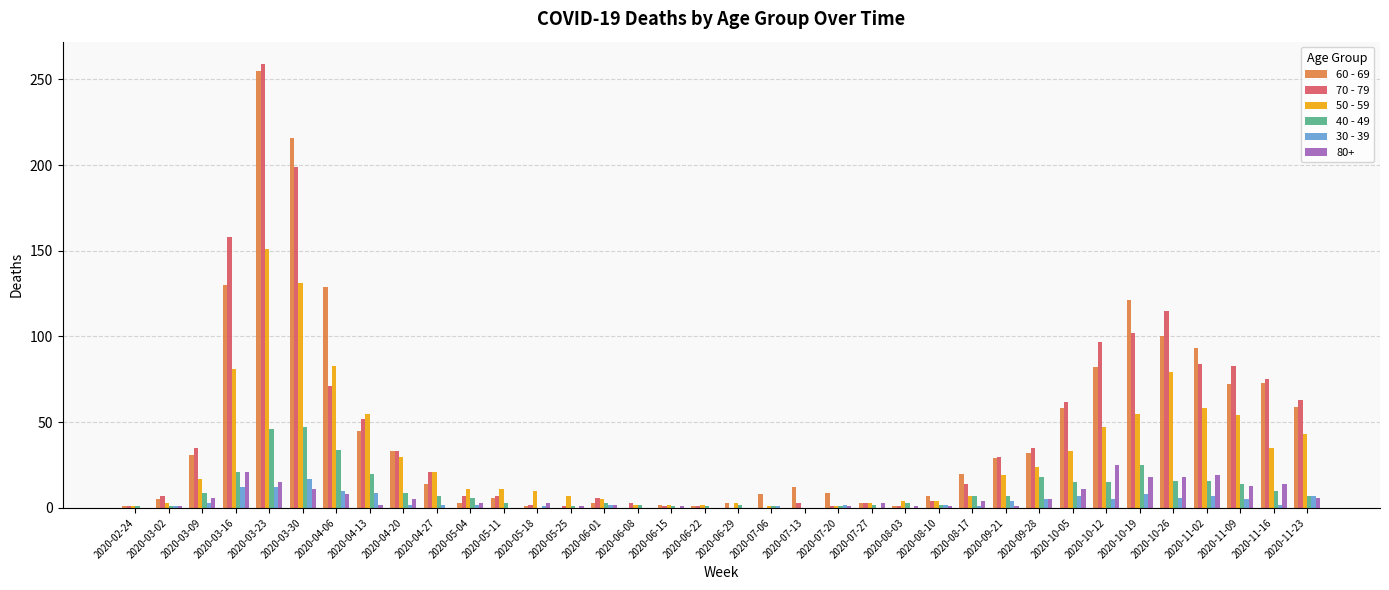

What is the spread (max minus min) of values at 2020-03-30?

205